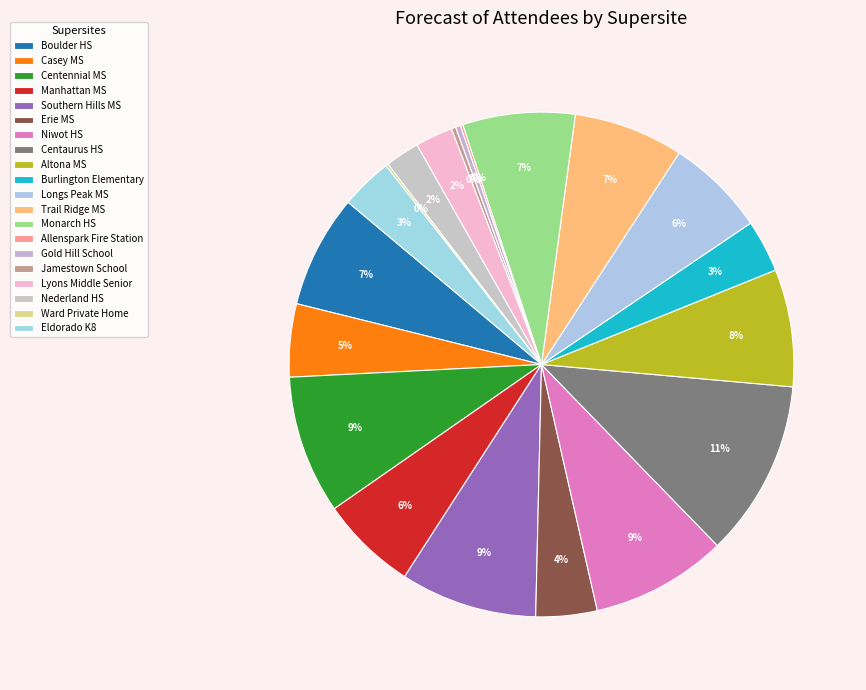

Rank the categories by value from highest to lowest.

Centaurus HS, Centennial MS, Southern Hills MS, Niwot HS, Altona MS, Boulder HS, Monarch HS, Trail Ridge MS, Longs Peak MS, Manhattan MS, Casey MS, Erie MS, Burlington Elementary, Eldorado K8, Lyons Middle Senior, Nederland HS, Gold Hill School, Jamestown School, Allenspark Fire Station, Ward Private Home